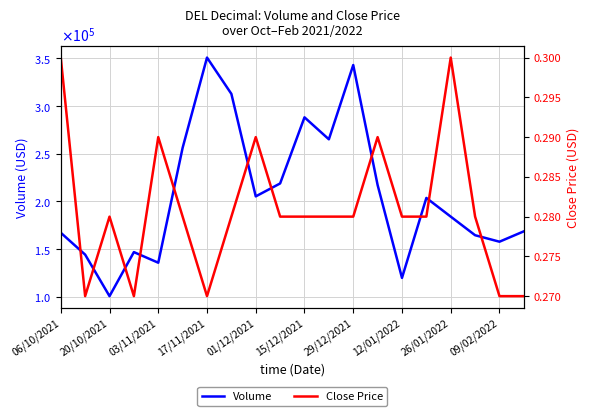

What position from the left is 26/01/2022?

17